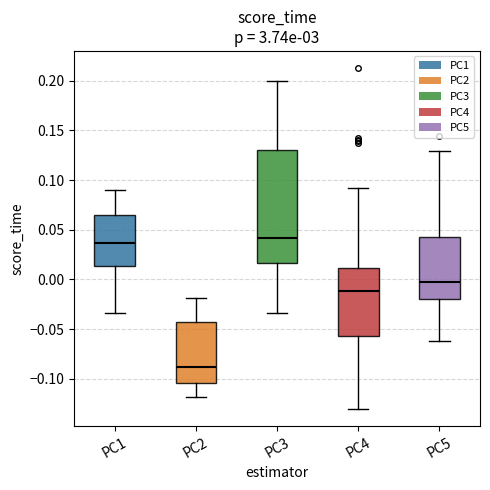

Where does the upper whisker of the box for PC2 end on the y-axis? The values are not printed on the chart, so give them approximately, as read against the axis.

-0.020